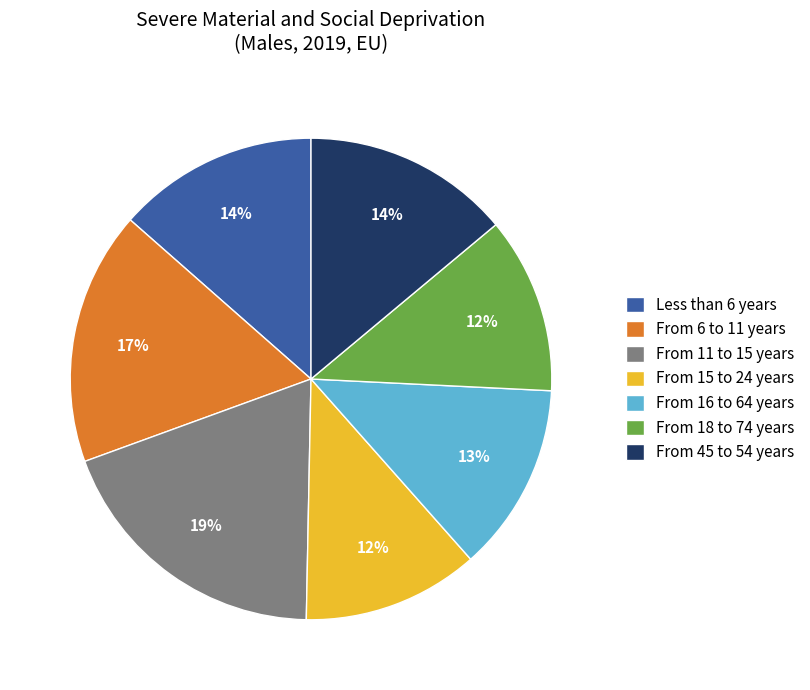

Does any single category account for the majority?

No